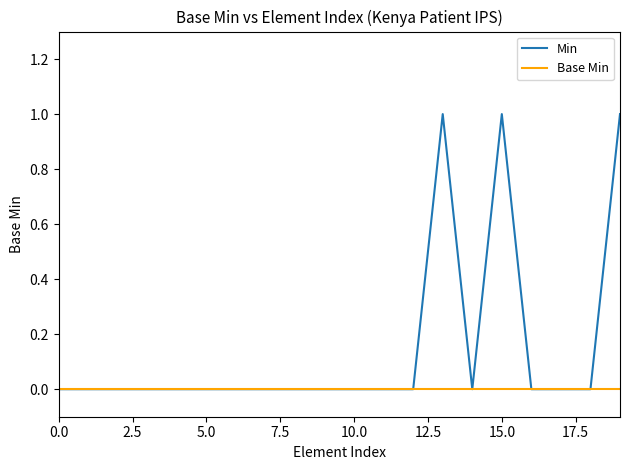

Is this an area chart (filled region under the line)?

No